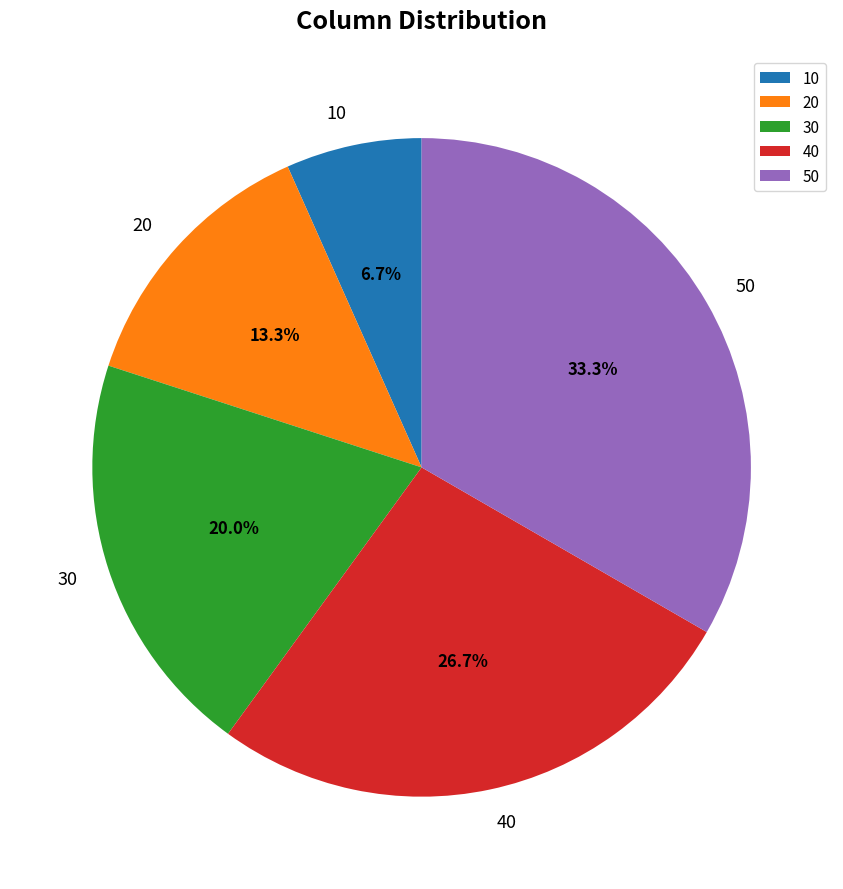

Count the number of slices in the pie.

5